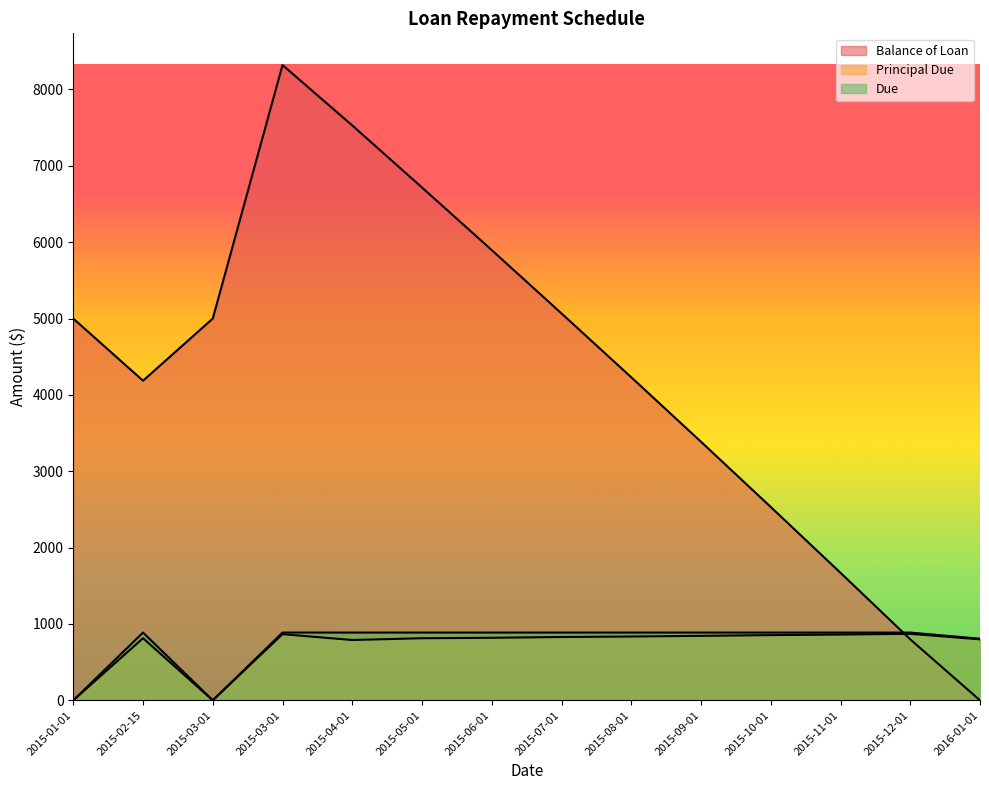

Where does the Principal Due series first go above 829?

2015-03-01